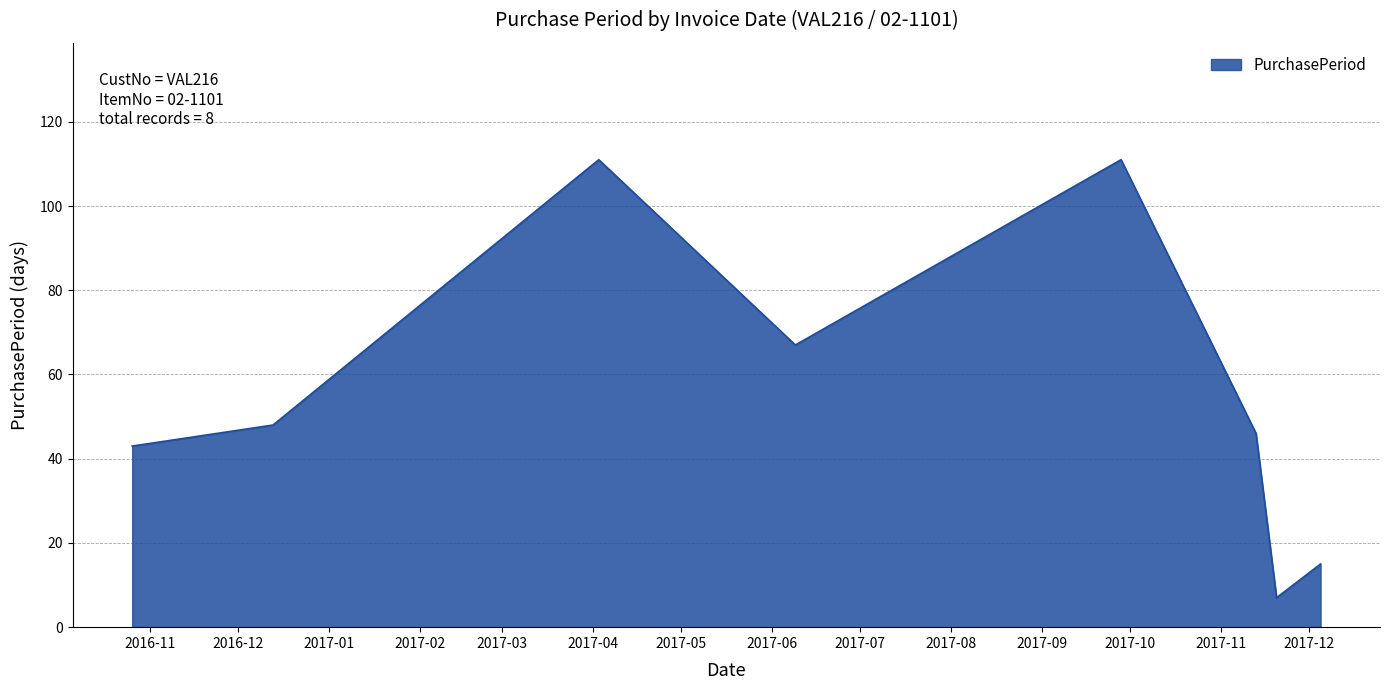

How many interior local peaks (higher than both neighbors) does the data have?

2